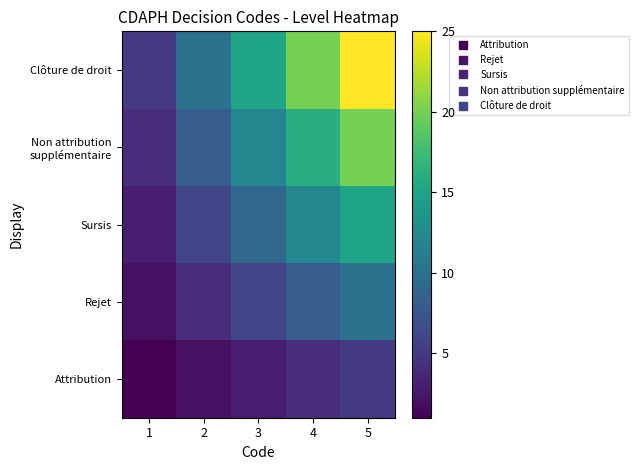

Which series has the largest range (max minus min)?

Clôture de droit